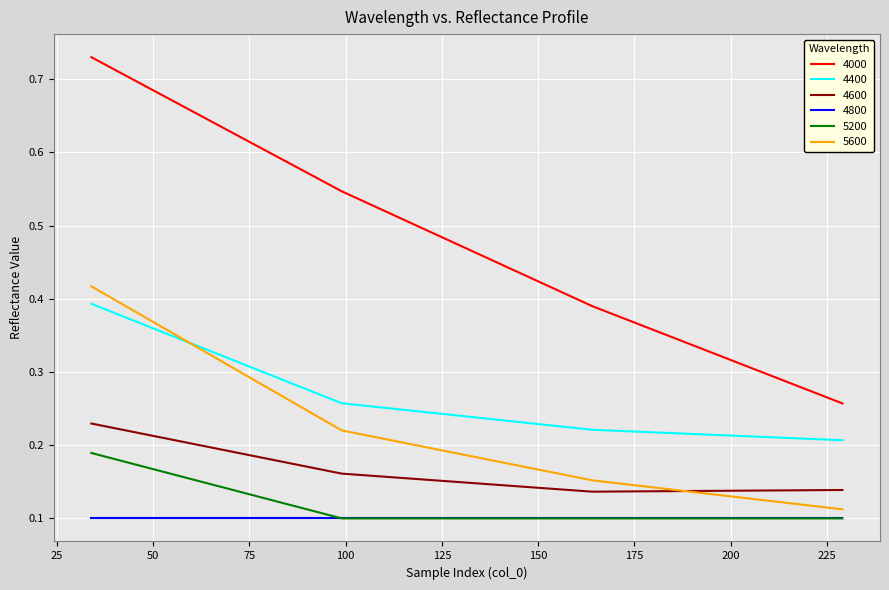

At how many categories does at least one series exceed 0?

4